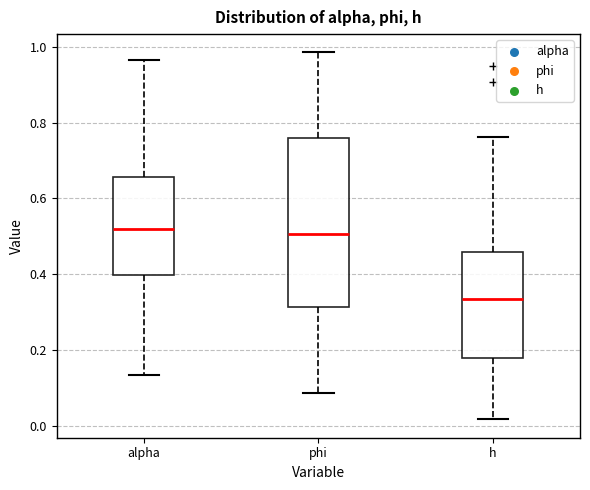

Which box's median line is the lowest?

h